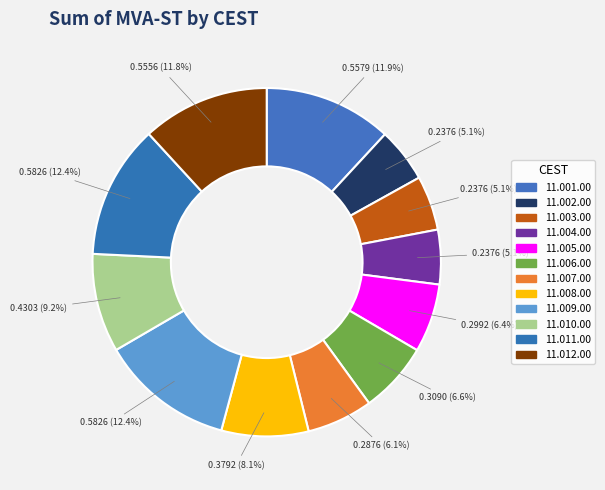

How many segments does this pie chart have?

12